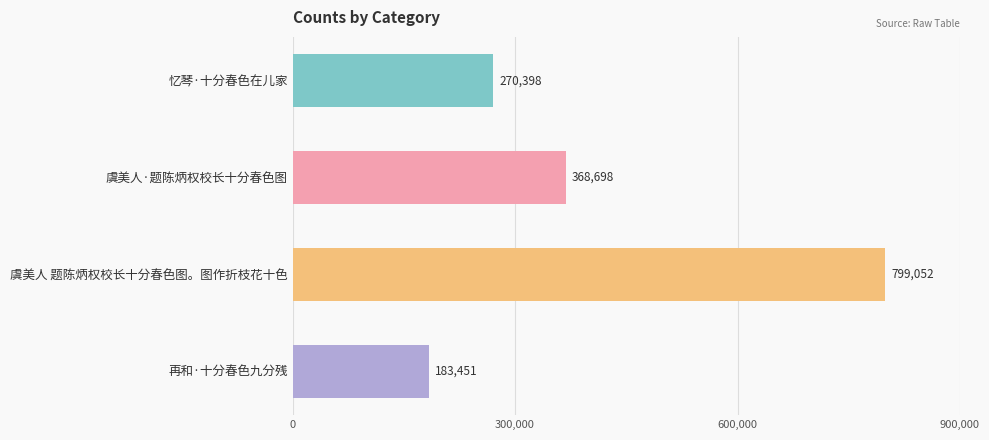

Between 忆琴·十分春色在儿家 and 再和·十分春色九分残, which is larger?

忆琴·十分春色在儿家